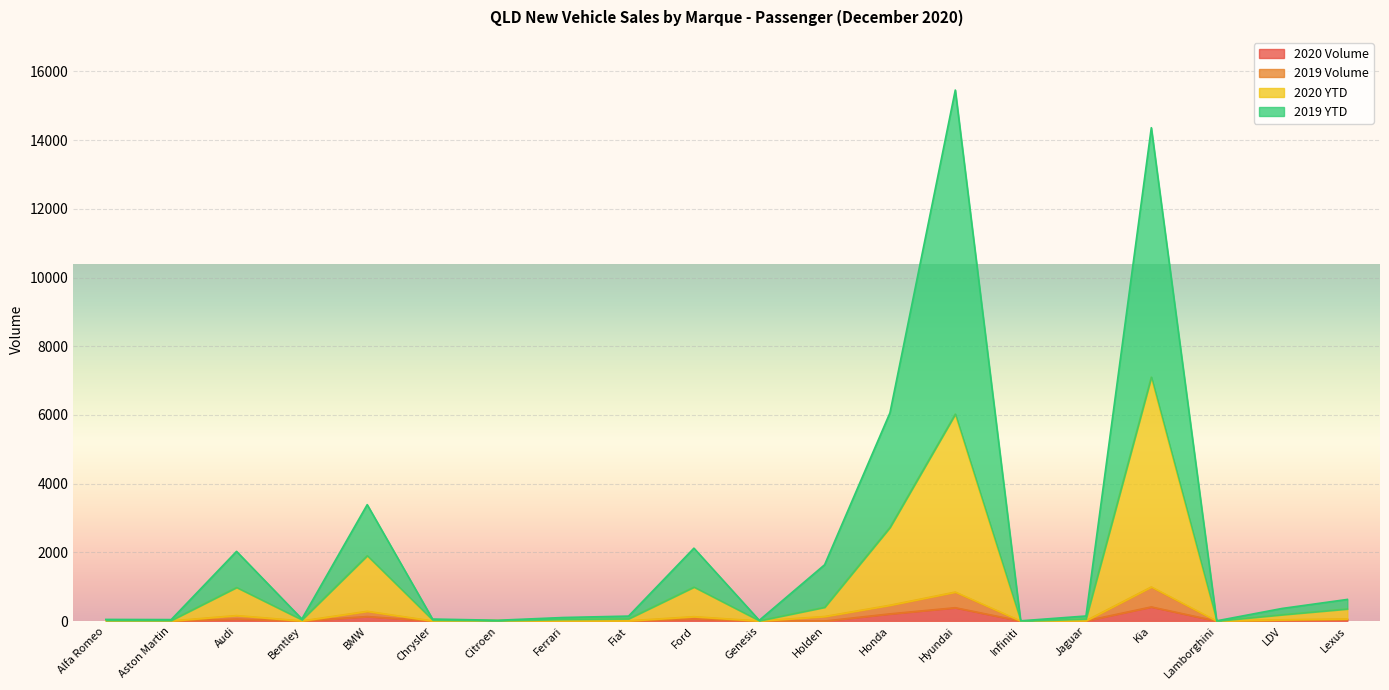

What is the highest value of the 2019 Volume series?

992